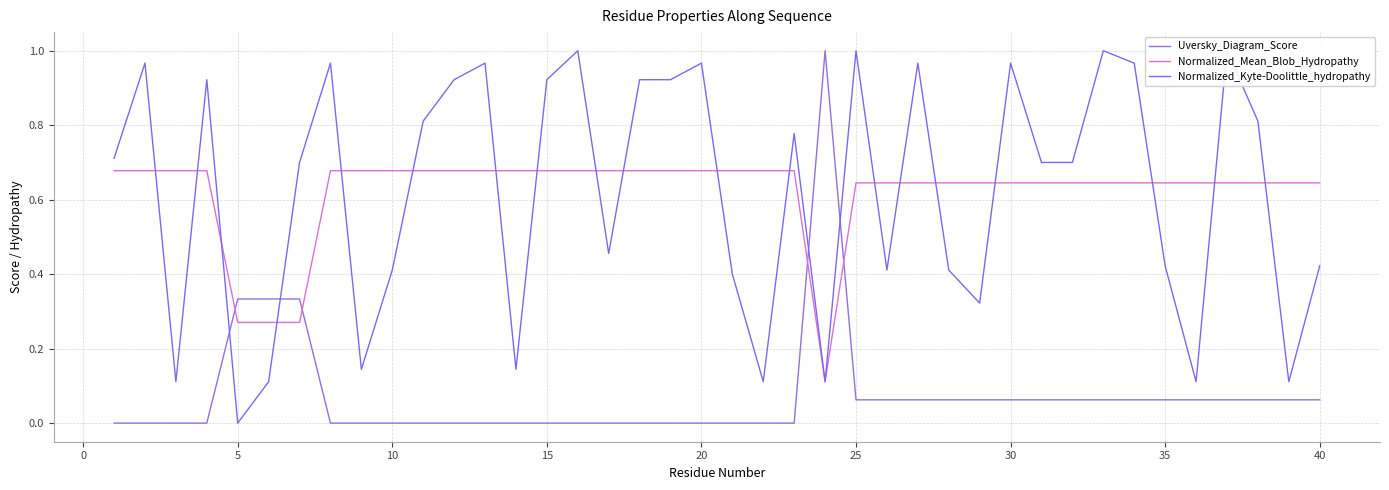

Which series ends up on top after the final intersection of Normalized_Mean_Blob_Hydropathy and Uversky_Diagram_Score?

Normalized_Mean_Blob_Hydropathy